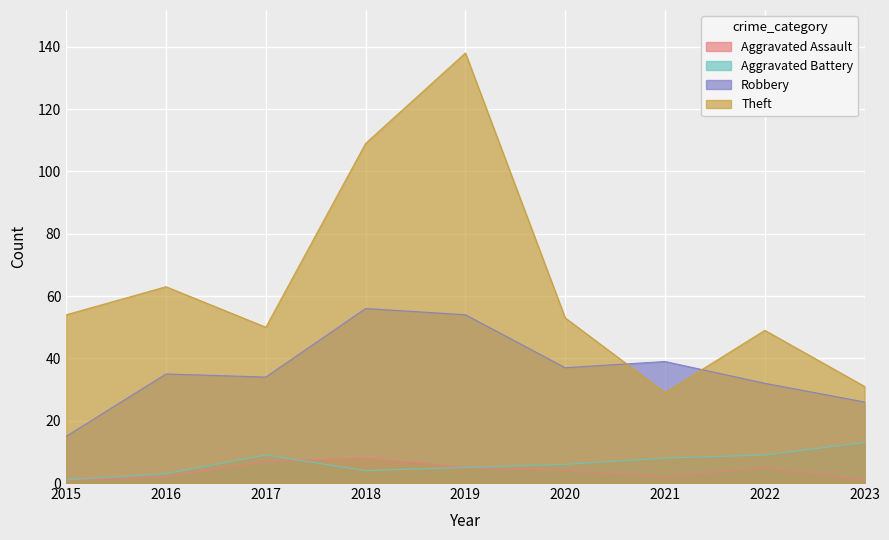

Rank the series by their maximum value, from lowest to highest.

Aggravated Assault, Aggravated Battery, Robbery, Theft